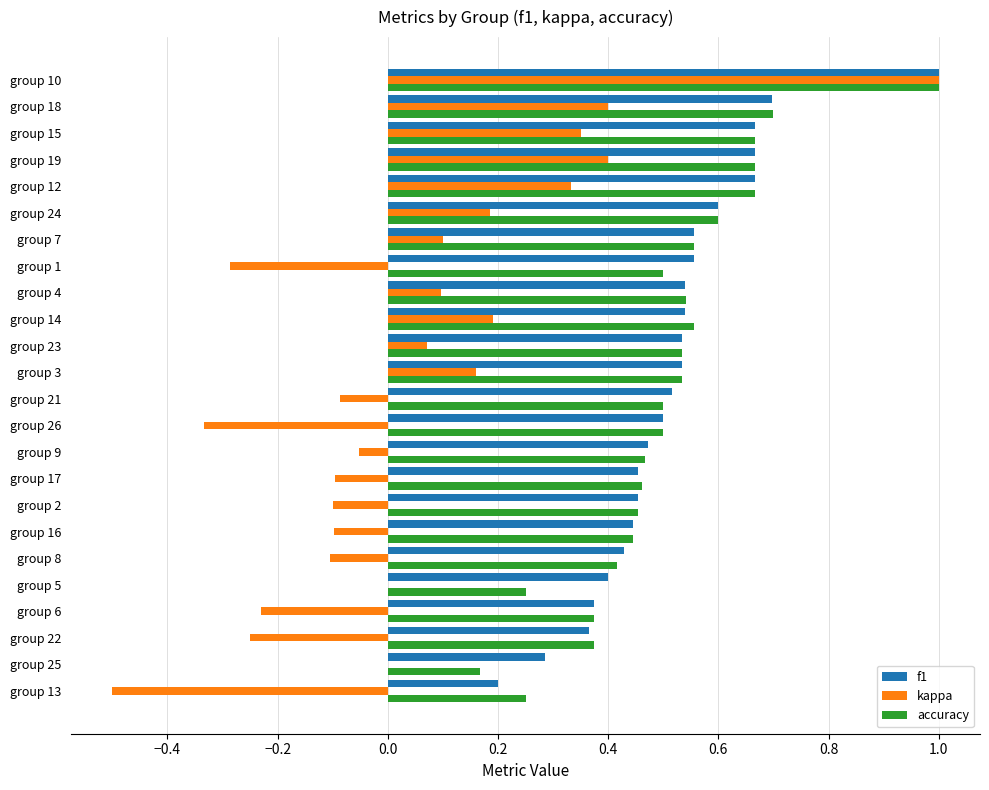

The value of kappa at group 16 is -0.1. True or false?

True